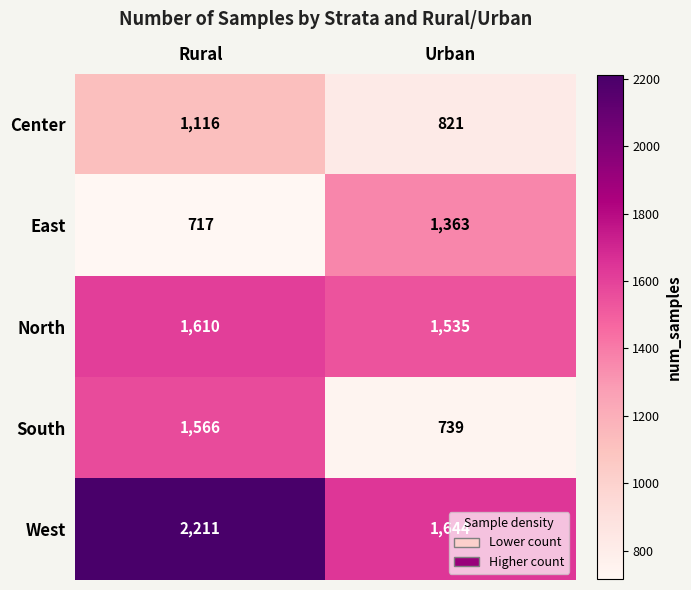

Rank the series at Urban from highest to lowest value.

West, North, East, Center, South